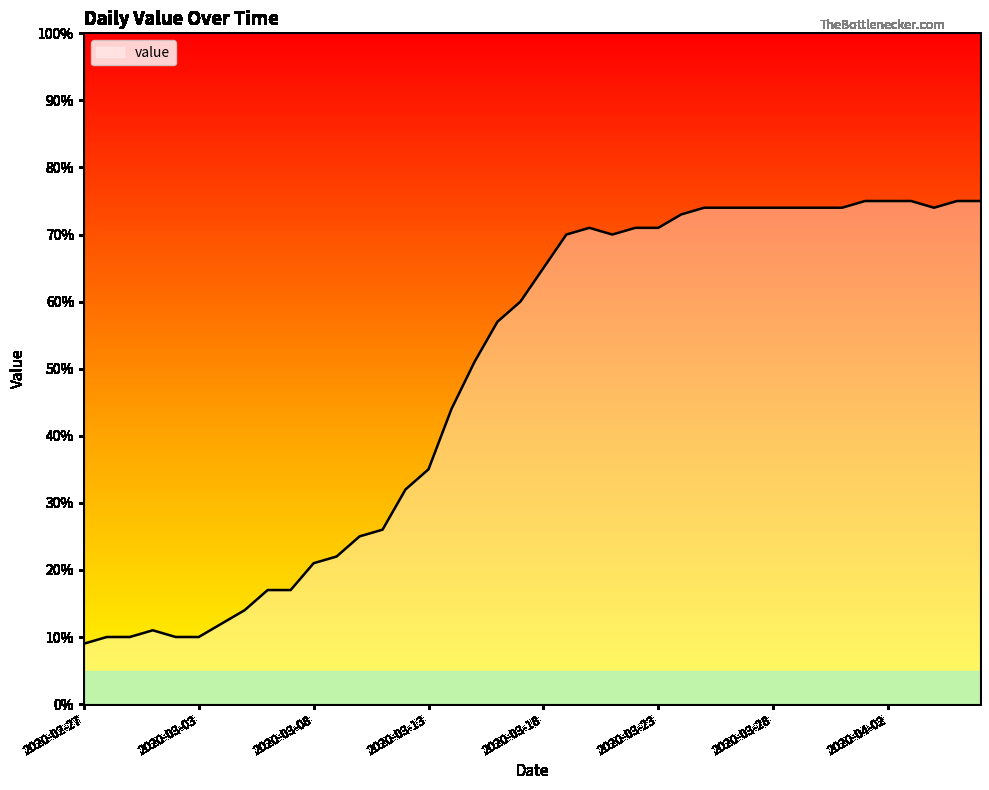

What is the maximum value shown in the chart?

75